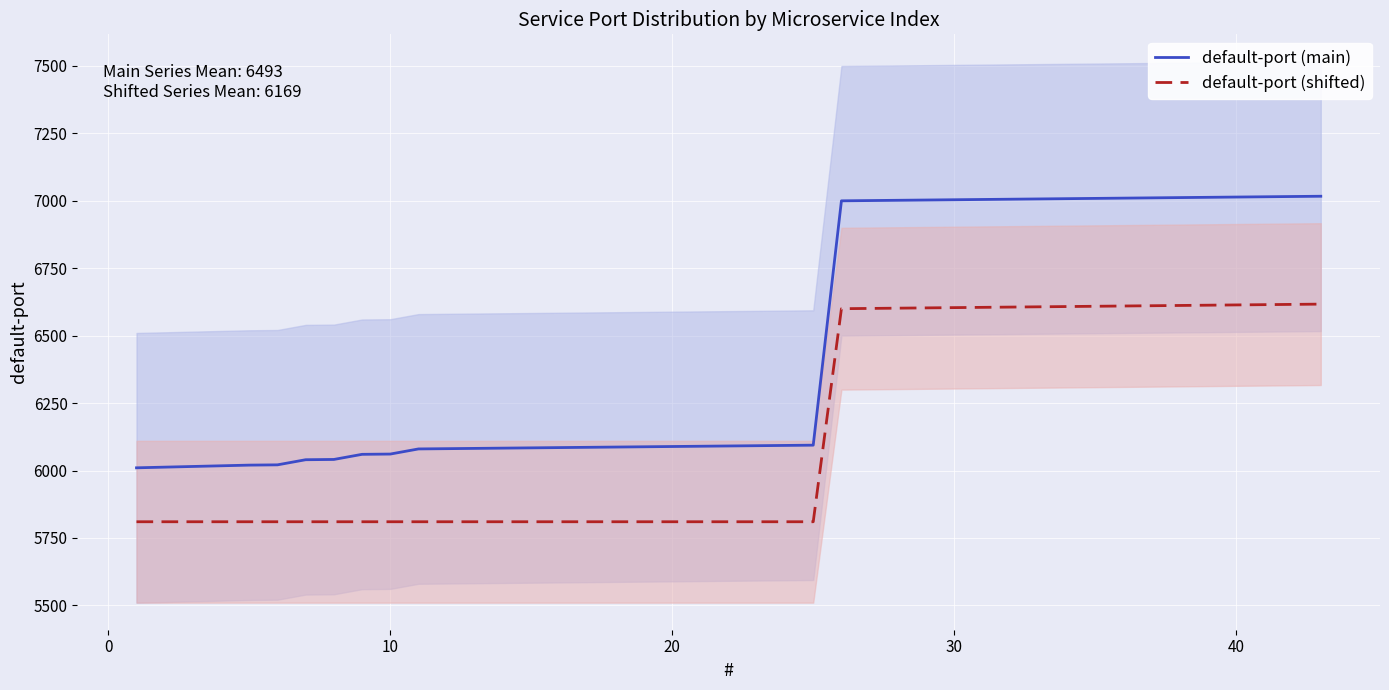

Which series has the largest total across all categories?

default-port (main)